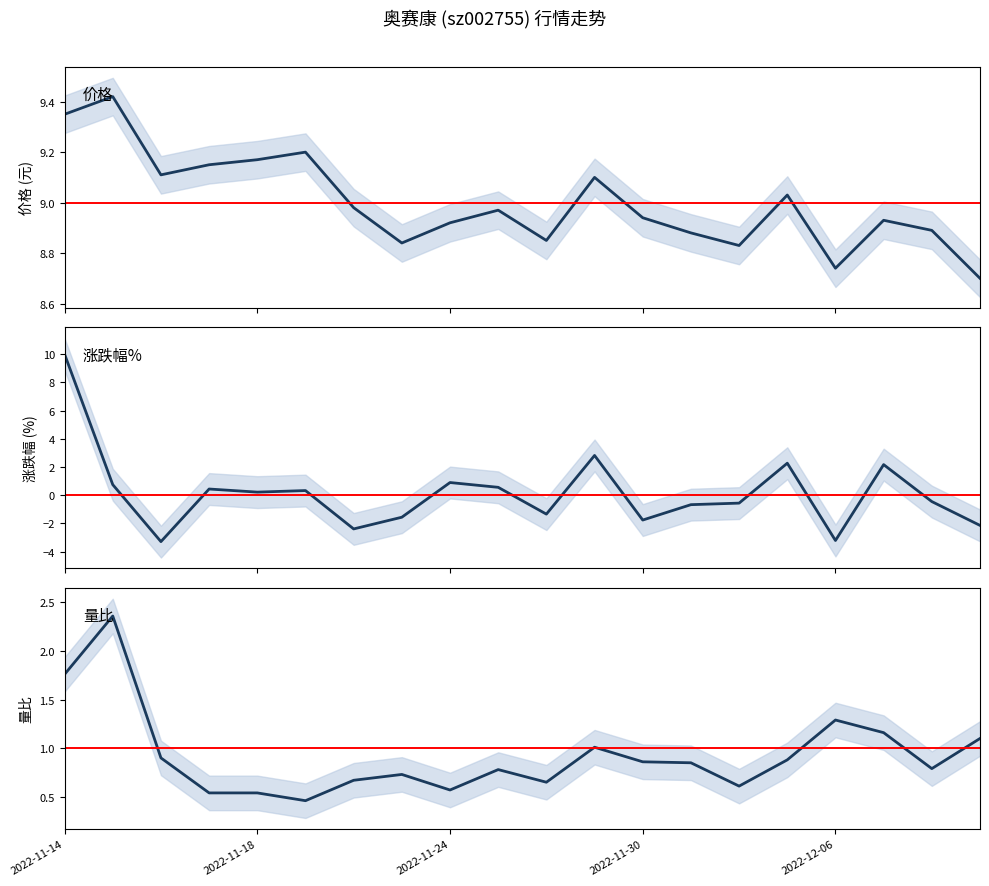

At 2022-11-16, list the series in order from smallest to largest.

涨跌幅%, 量比, 价格